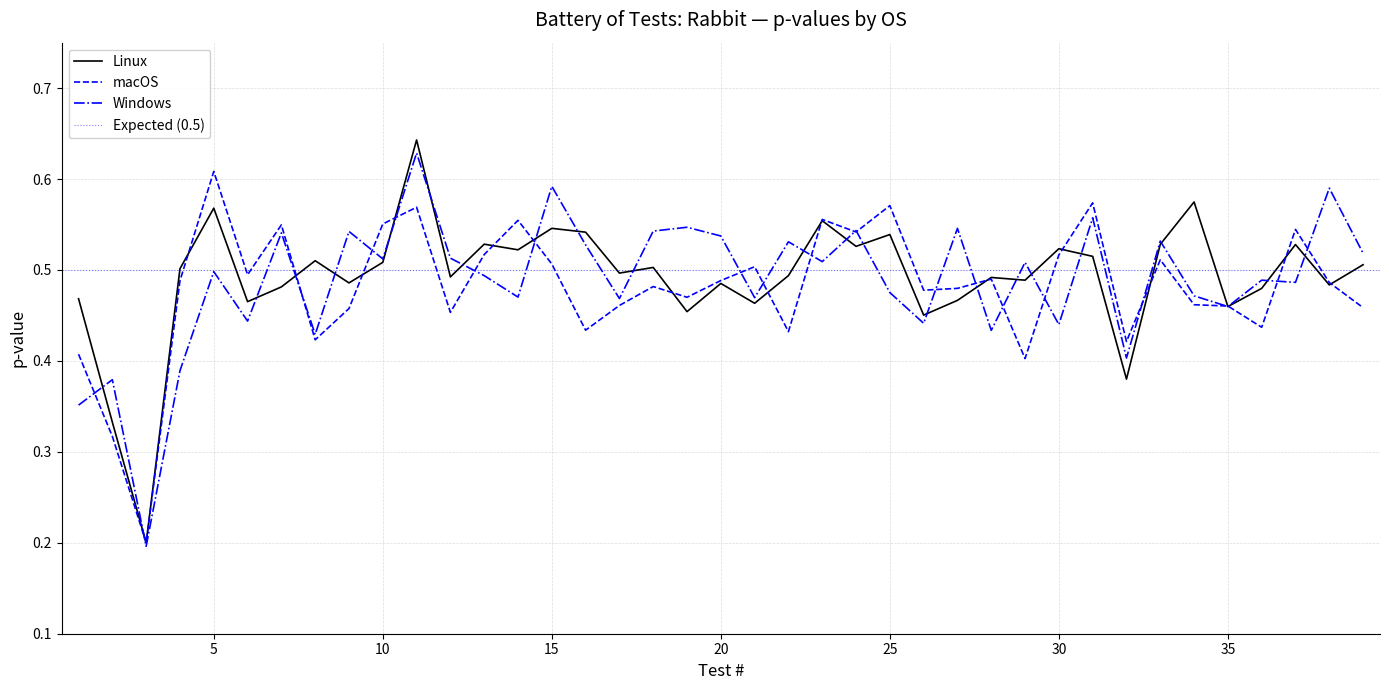

What is the difference between the maximum and second lowest values in the Linux series?

0.3